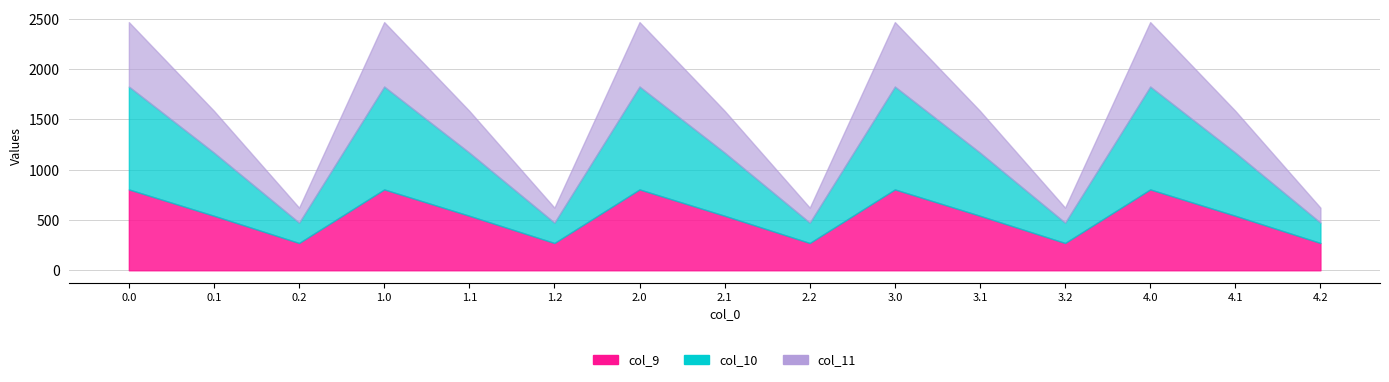

At which category does col_10 reach its first local valley?

0.2